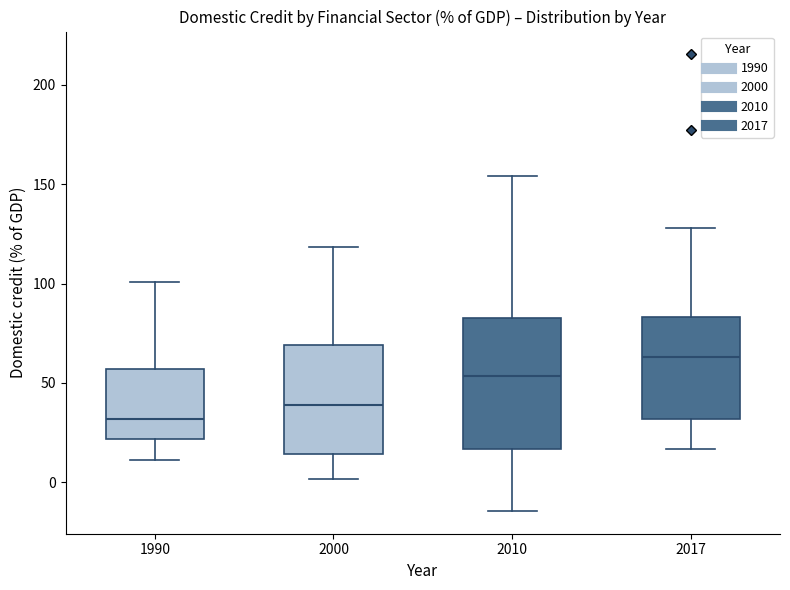

Where does the lower whisker of the box at x = 1990 end on the y-axis? The values are not printed on the chart, so give them approximately, as read against the axis.

10